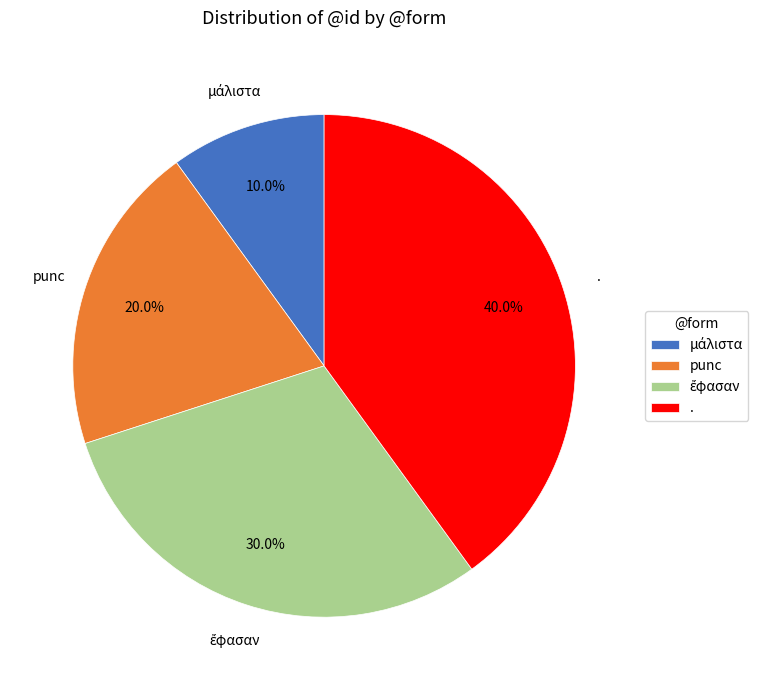

Approximately how many times larger is the value at . compared to punc?

2.0